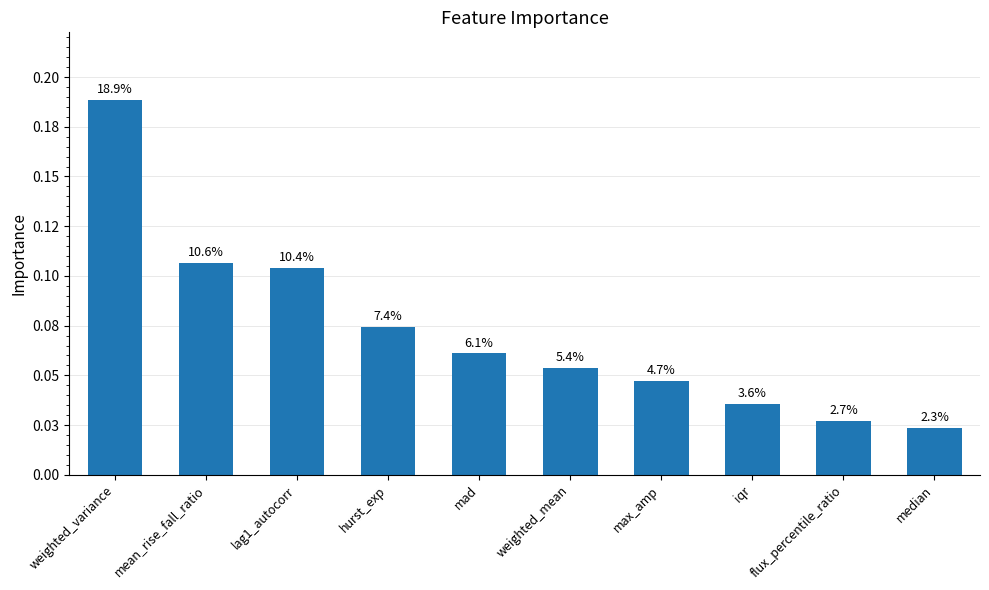

What is the sum of all values?

0.7